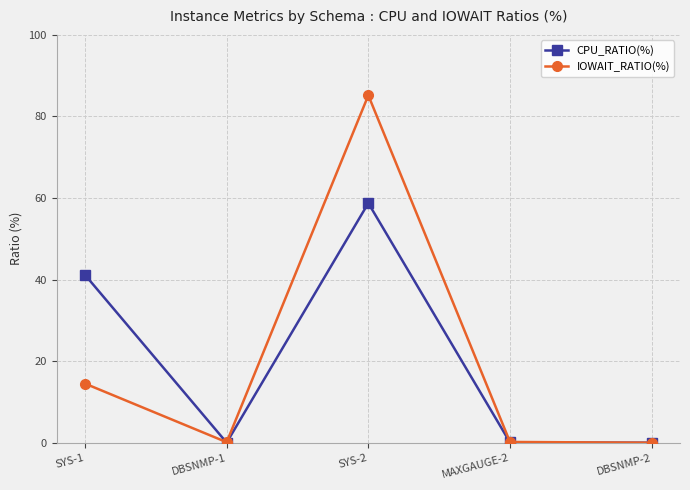

At which category does IOWAIT_RATIO(%) reach its first local valley?

DBSNMP-1